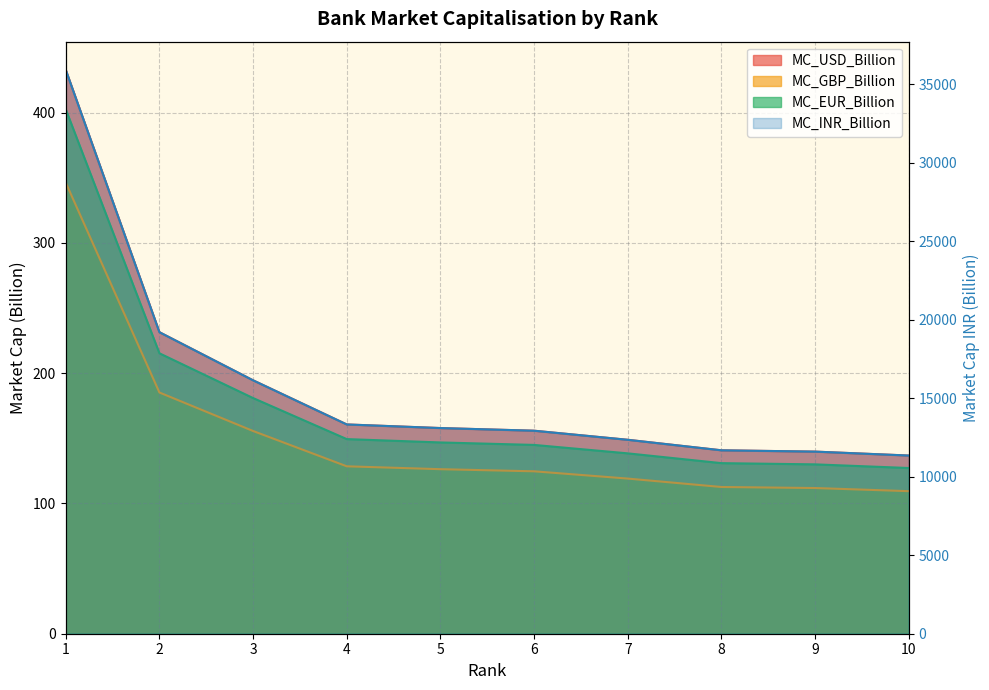

At which label is MC_USD_Billion closest to 284?

2